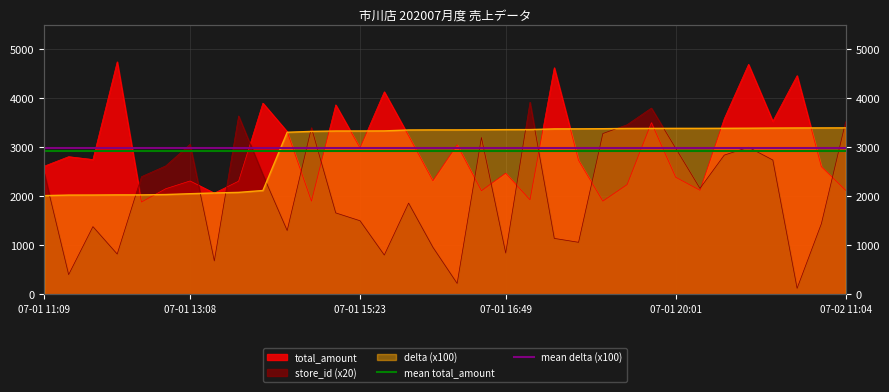

What is the sum of the mean delta (x100) values at 07-01 11:09 and 07-01 13:08?

5956.5